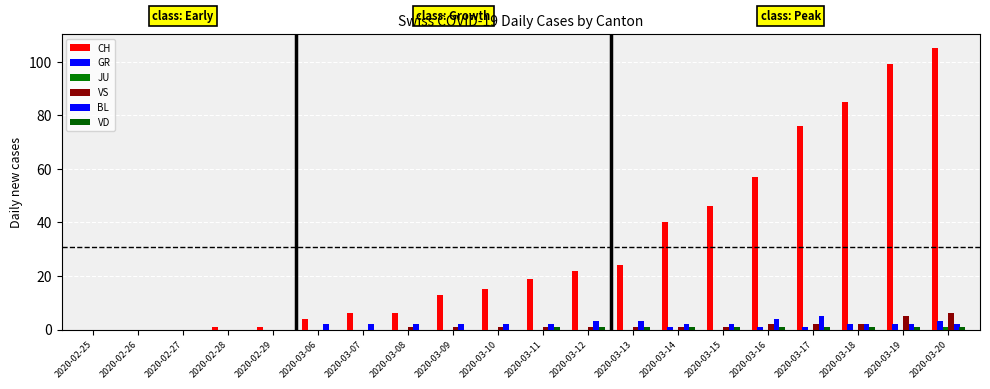

Are the bars horizontal?

No